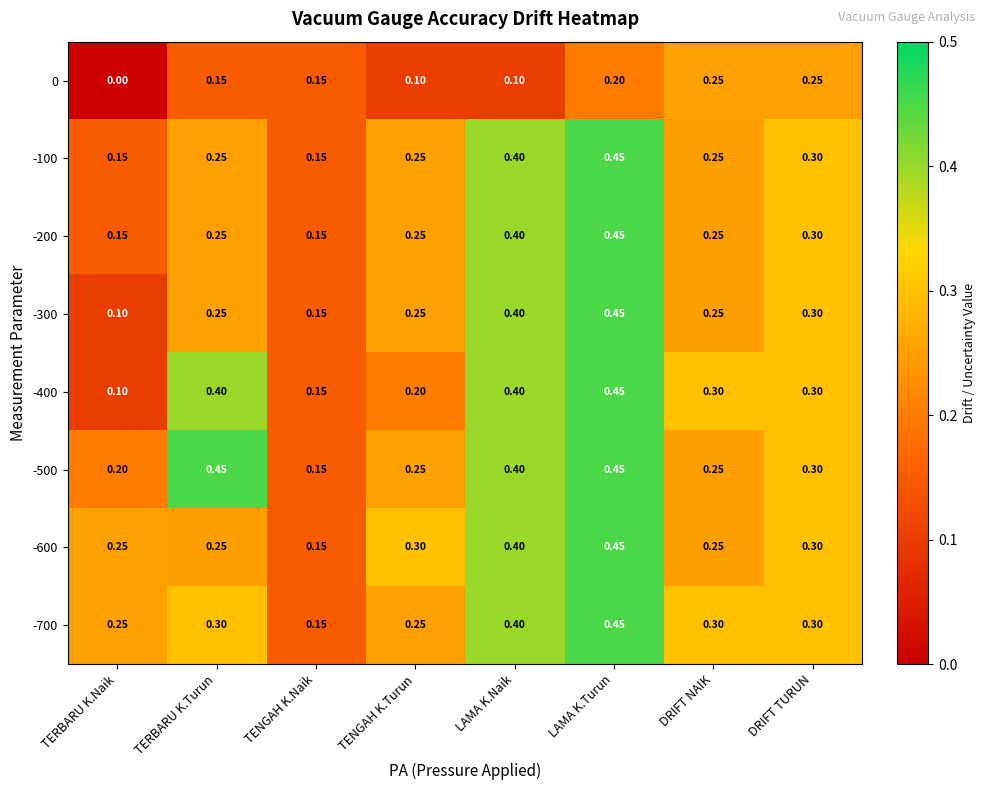

At which category is the sum across all series the highest?

LAMA K.Turun